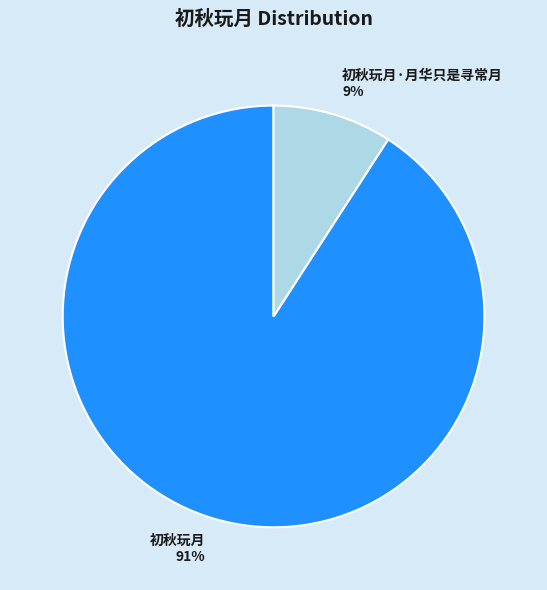

True or false: 初秋玩月·月华只是寻常月 accounts for 15% of the total.

False